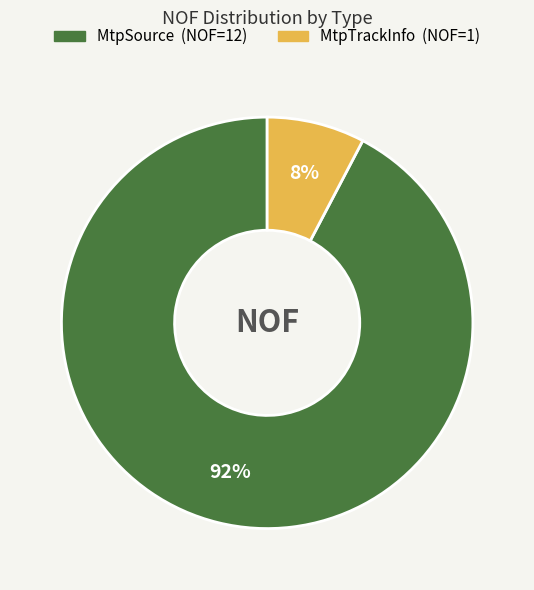

To the nearest percent, what is the combined percentage of MtpTrackInfo and MtpSource?

100%